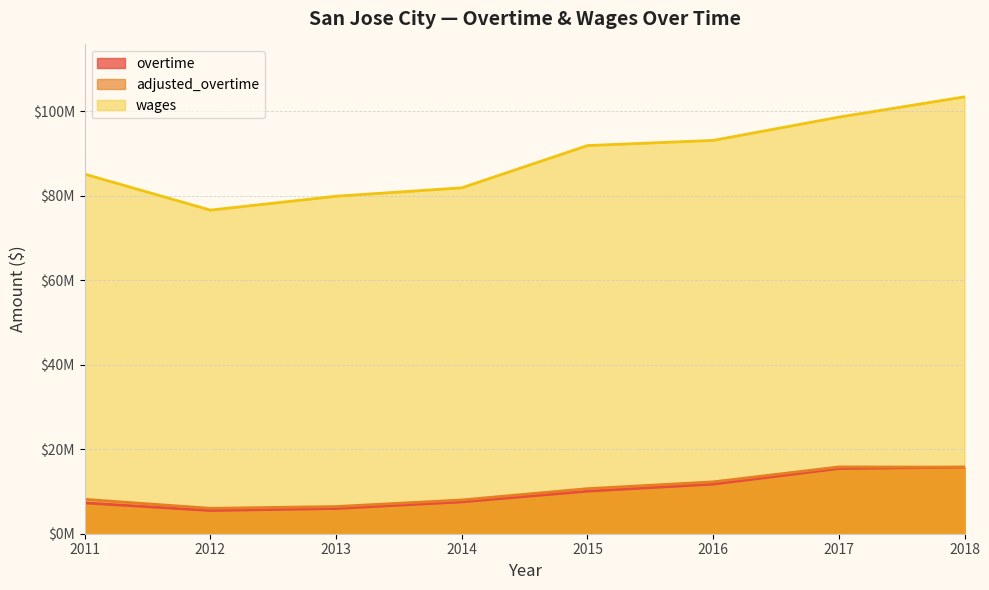

At which category does overtime reach its first local valley?

2012